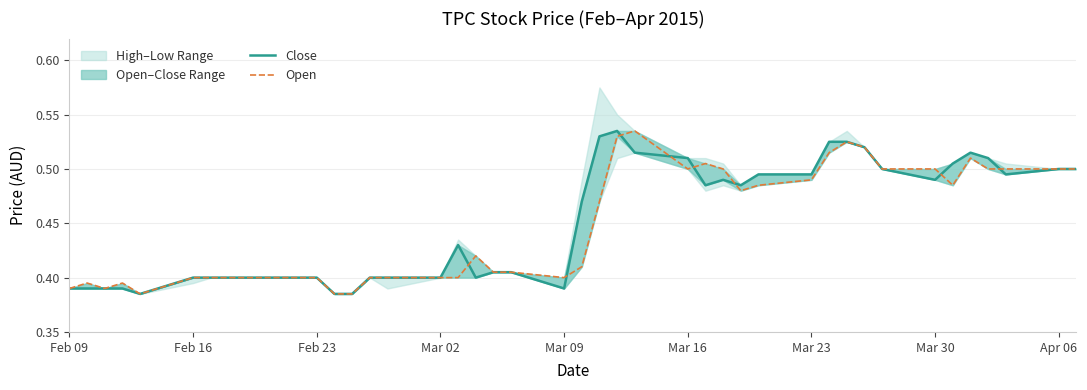

What is the maximum value for Open?

0.5